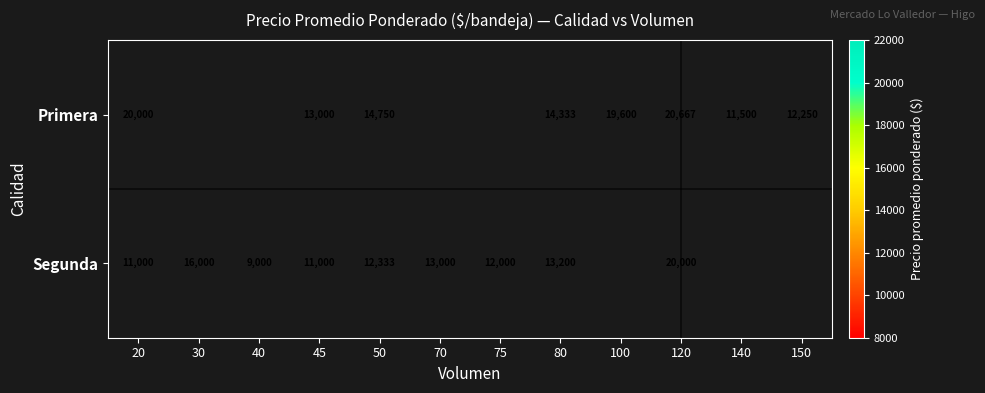

Is the value of Segunda at 75 greater than the value of Primera at 140?

Yes